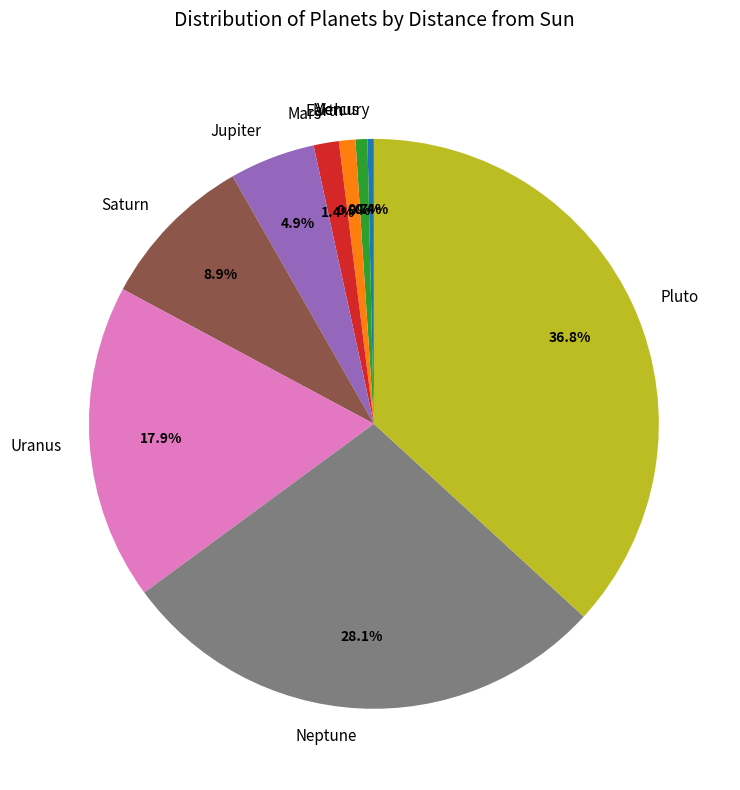

What portion of the pie excludes Mercury?

99.6%